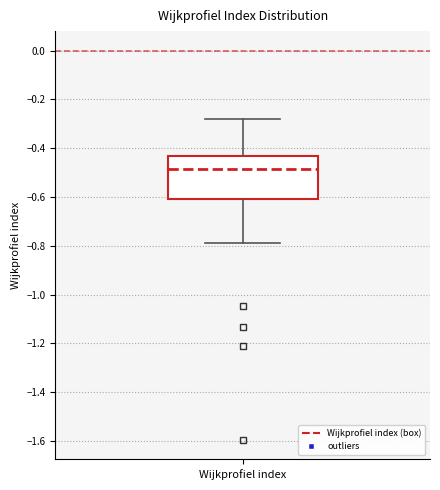

Read this box plot against the y-axis: the position of the median line, the range covered by the box, and the ends of both whiskers. The values are not printed on the chart, so give them approximately, as read against the axis.

median -0.48, box -0.60 to -0.44, whiskers -0.80 to -0.28